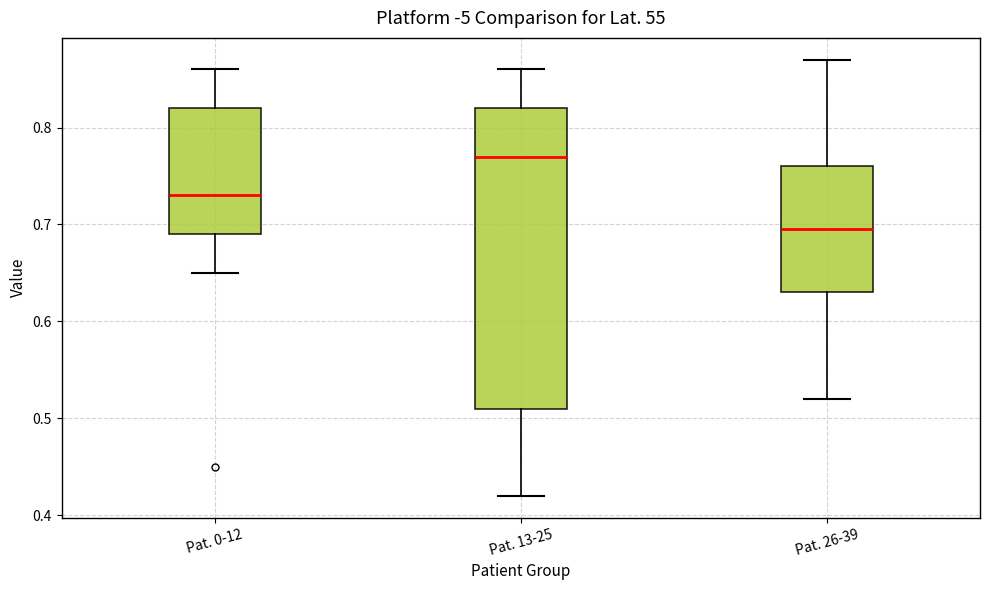

Where is the upper edge of the box for Pat. 13-25 on the y-axis? The values are not printed on the chart, so give them approximately, as read against the axis.

0.82